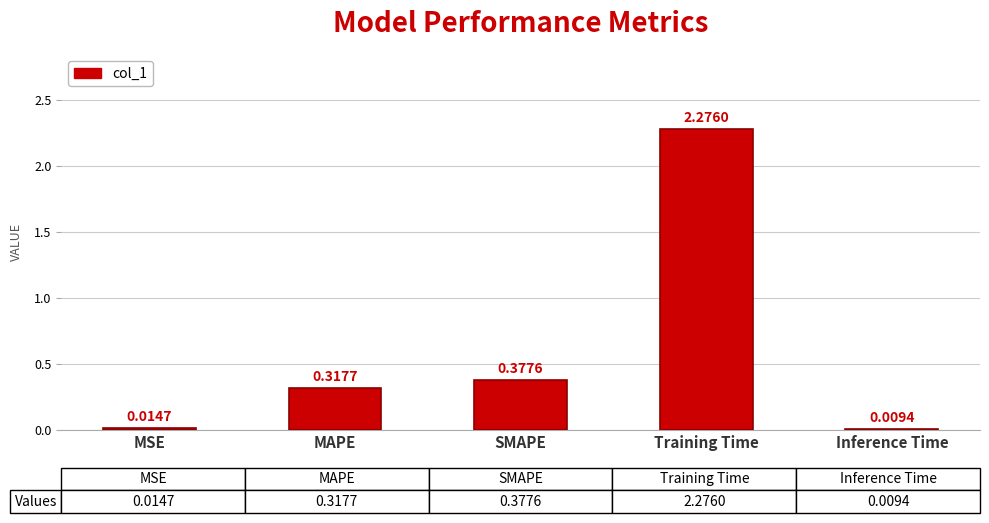

Rank the categories by value from highest to lowest.

Training Time, SMAPE, MAPE, MSE, Inference Time